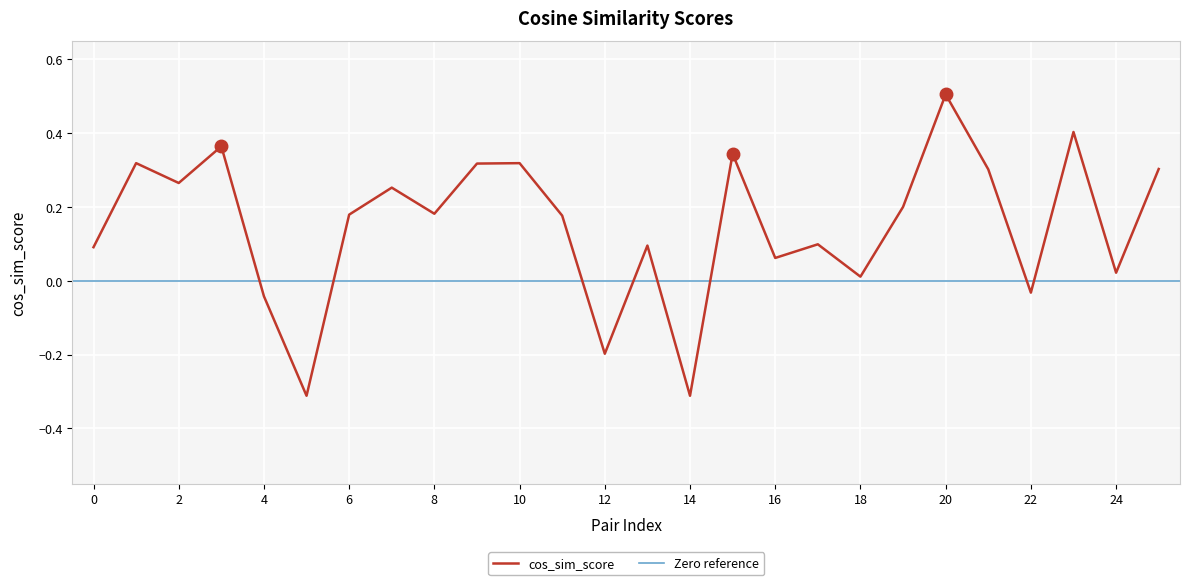

The chart shows a value of -0.0 at 12. True or false?

False